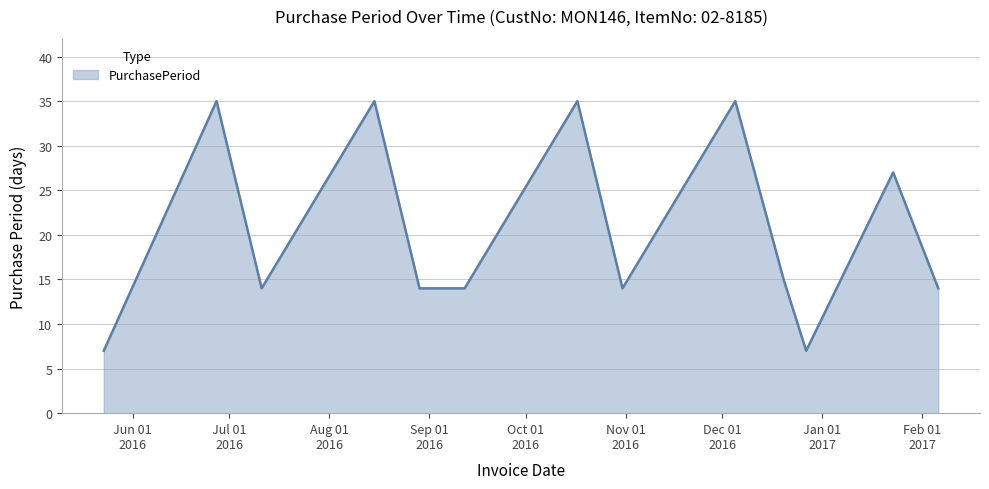

What is the maximum value shown in the chart?

35